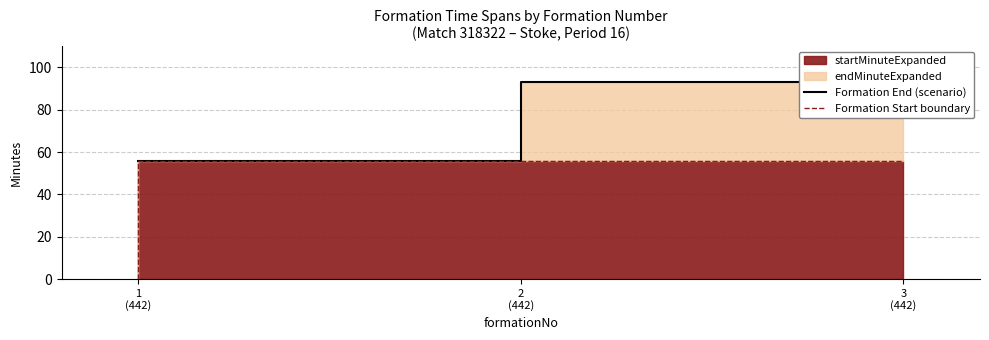

How many lines are shown in the chart?

2